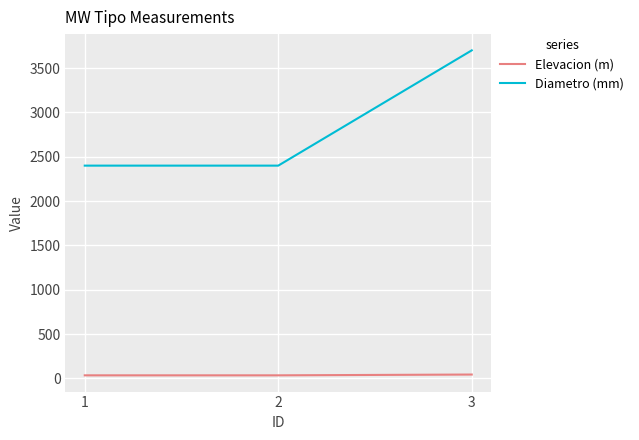

How many lines are shown in the chart?

2